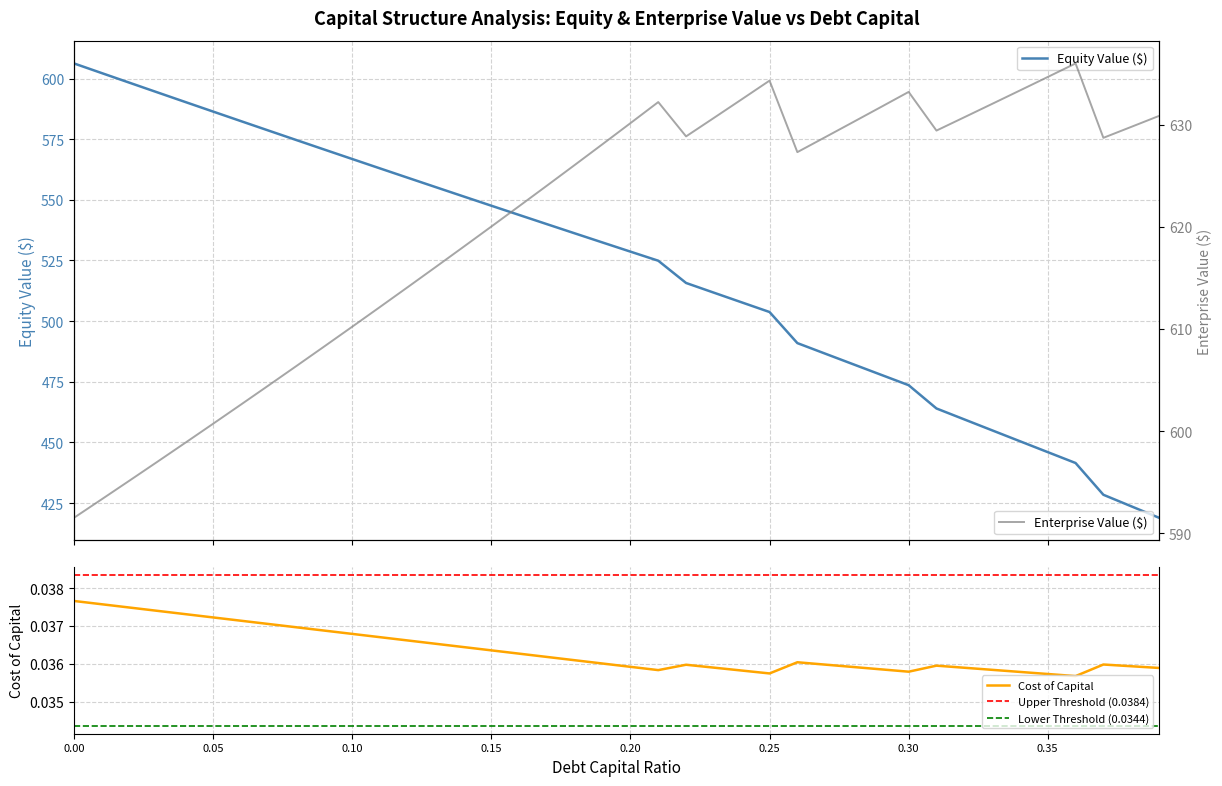

How many lines are shown in the chart?

3